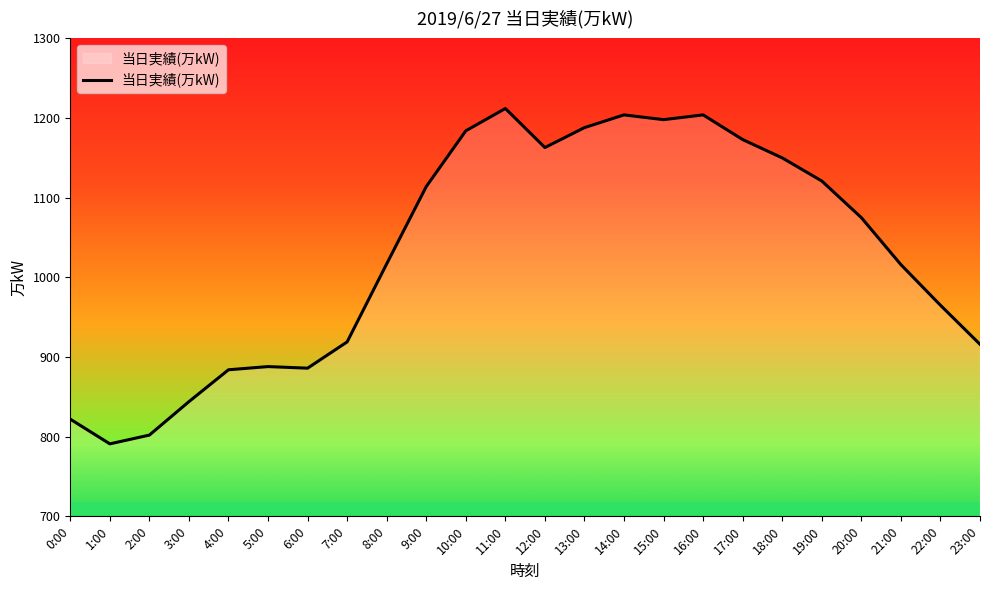

What value does the data have at 12:00, to the nearest 5?

1165